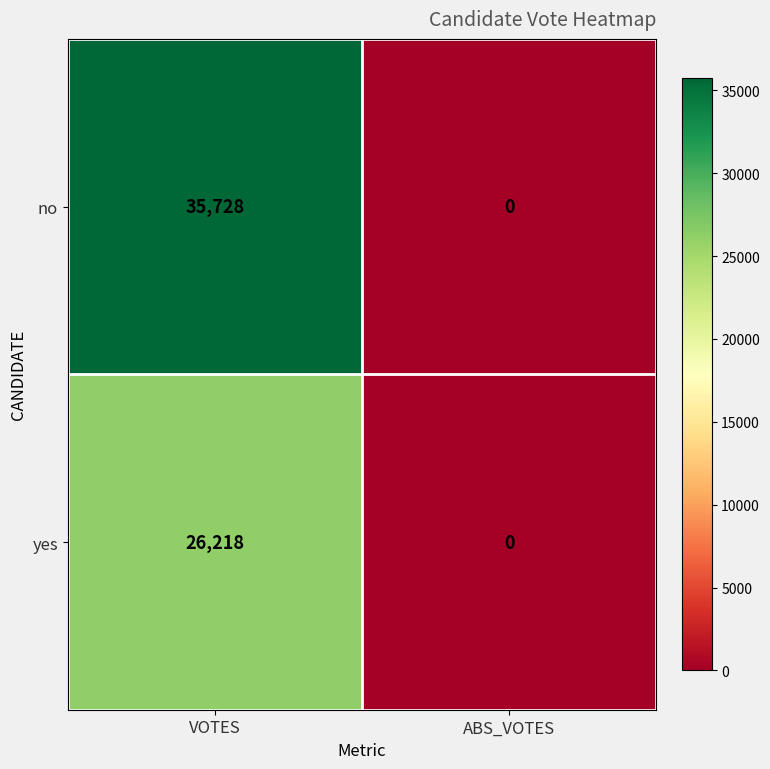

The value of no at VOTES is 11181. True or false?

False